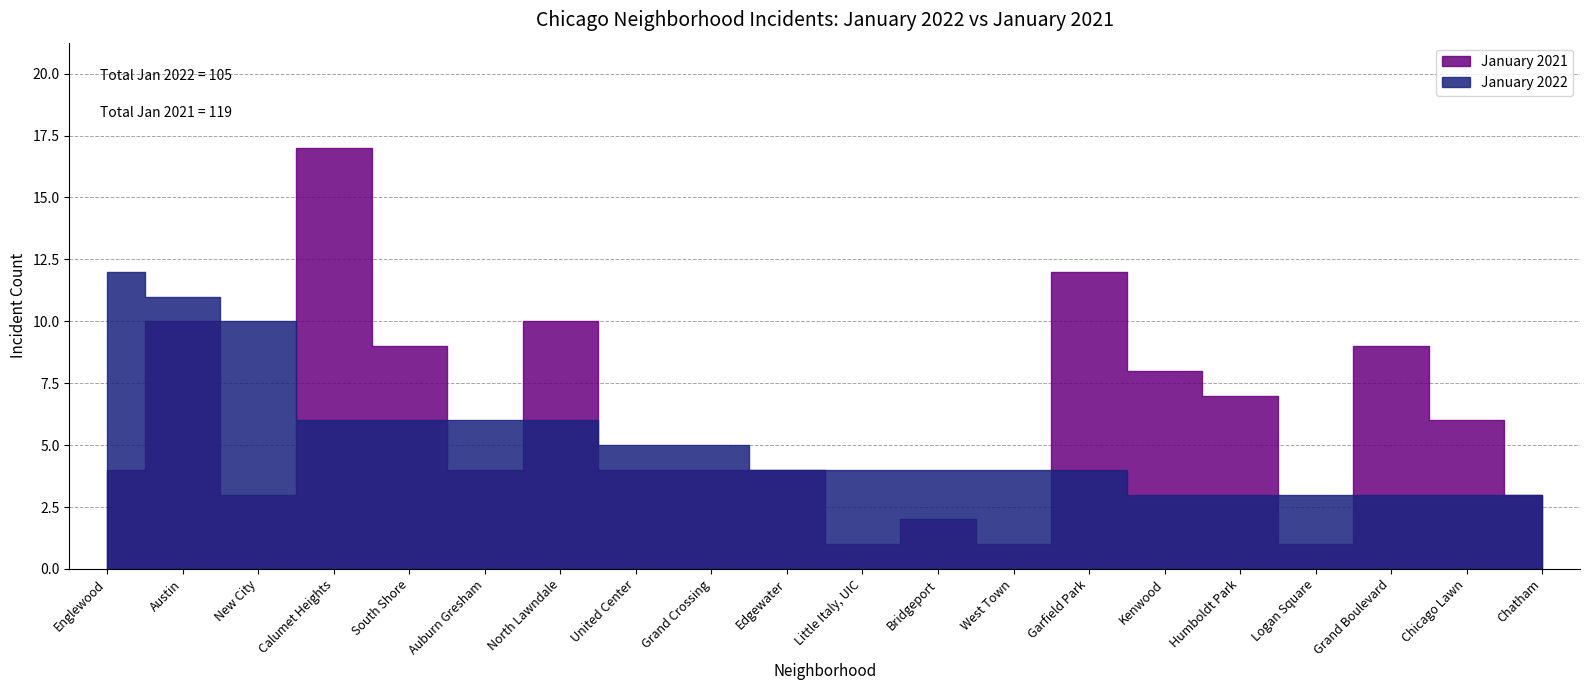

Reading left to right, list all the values displayed in this chart.

January 2022: 12	11	10	6	6	6	6	5	5	4	4	4	4	4	3	3	3	3	3	3
January 2021: 4	10	3	17	9	4	10	4	4	4	1	2	1	12	8	7	1	9	6	3